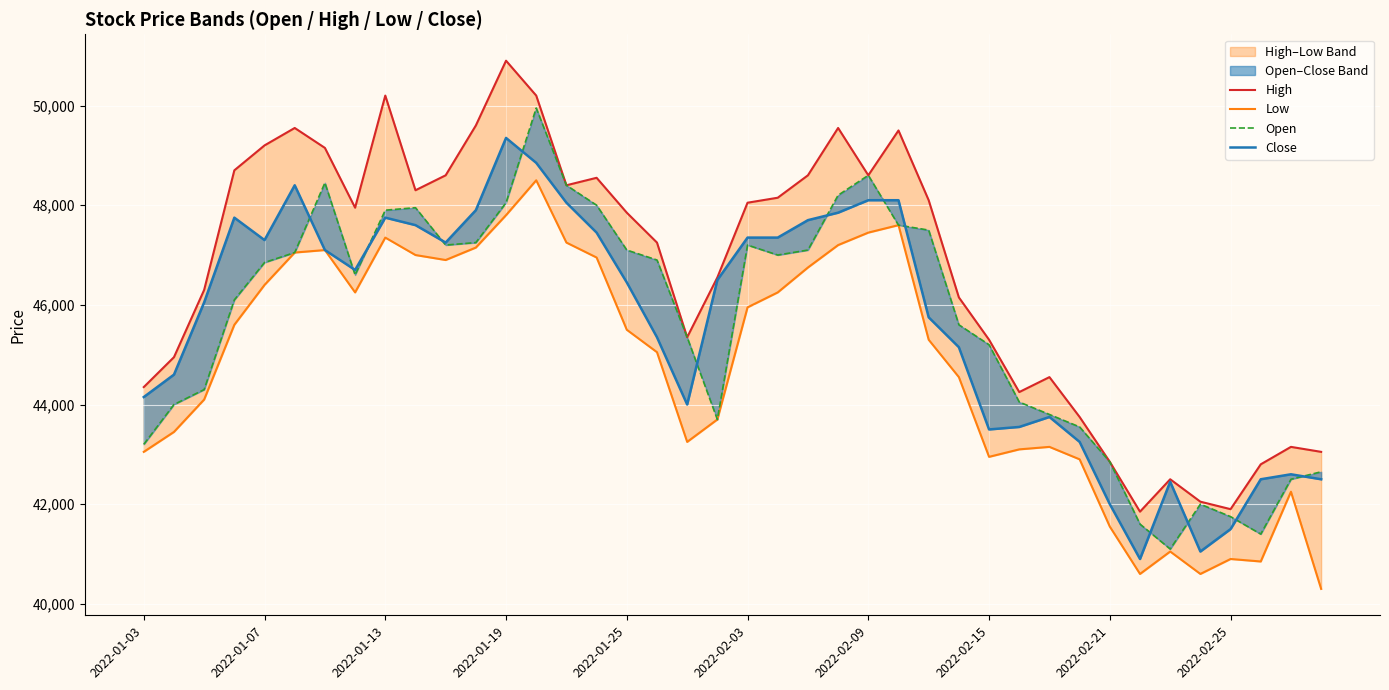

In High, how many points are lower than both neighbors (excluding endpoints)?

8